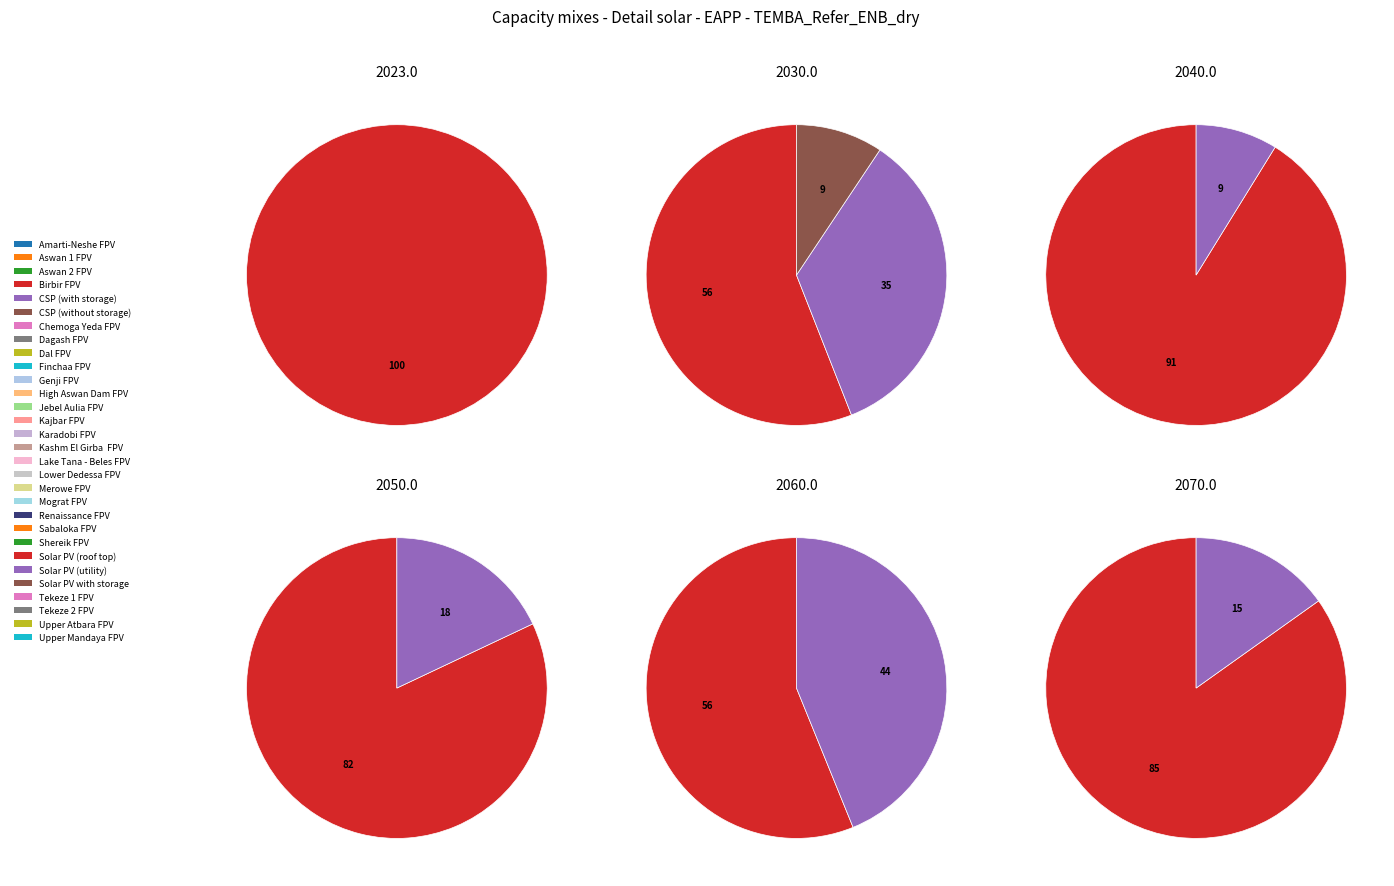

True or false: 9.0 accounts for 1% of the total.

False